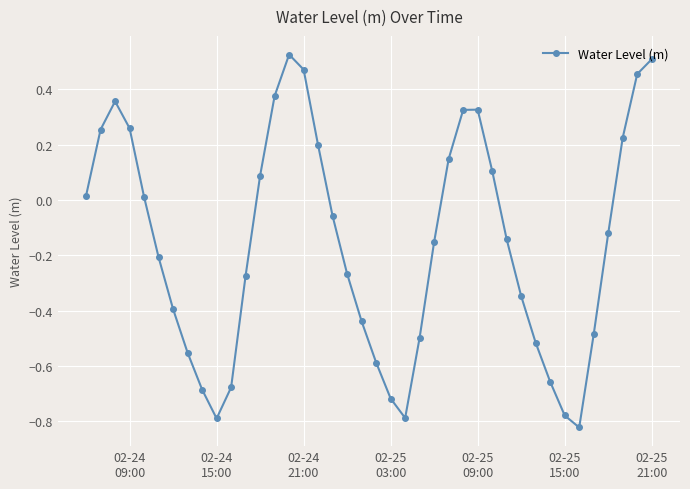

What is the sum of all values?

-6.3